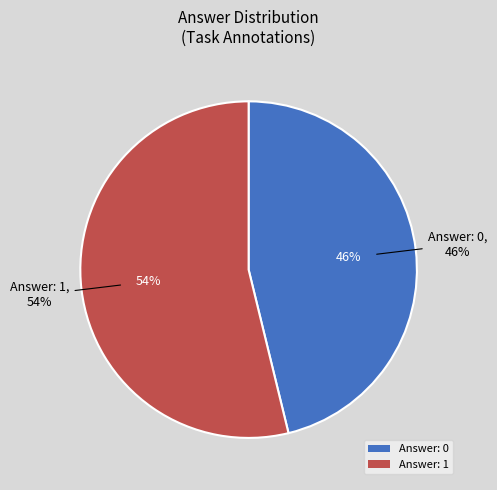

How many slices are in this pie chart?

2